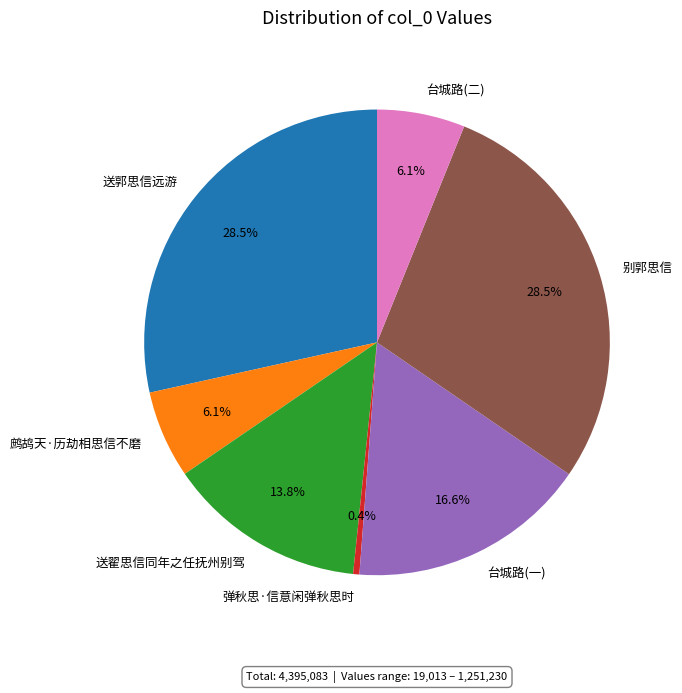

Combined, do 送翟思信同年之任抚州别驾 and 鹧鸪天·历劫相思信不磨 account for over 50%?

No